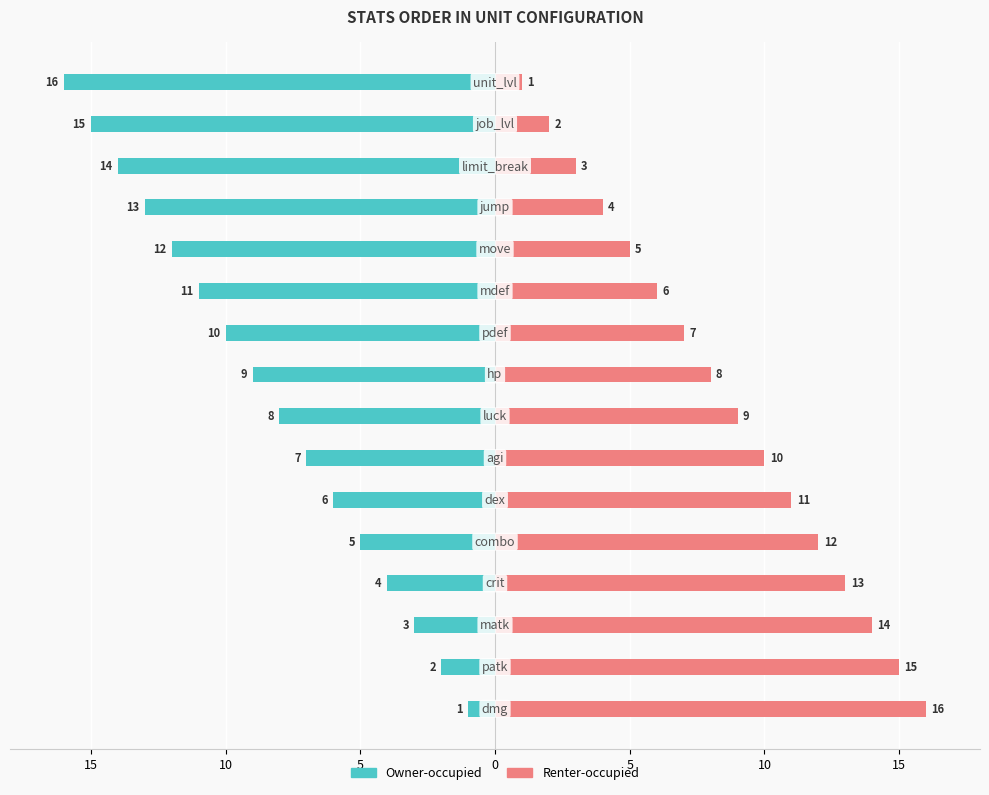

What is the difference between the highest and lowest values at 5?

17